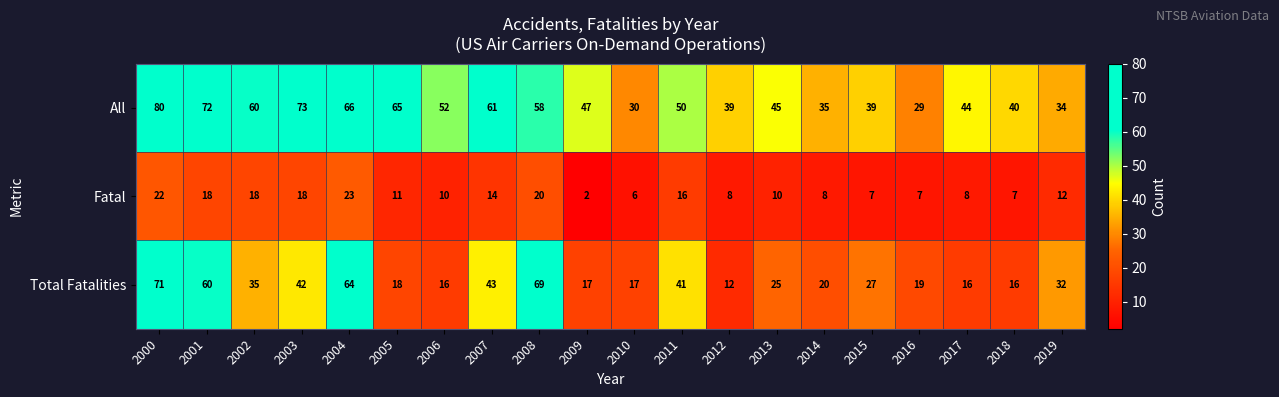

At which category is the sum across all series the highest?

2000